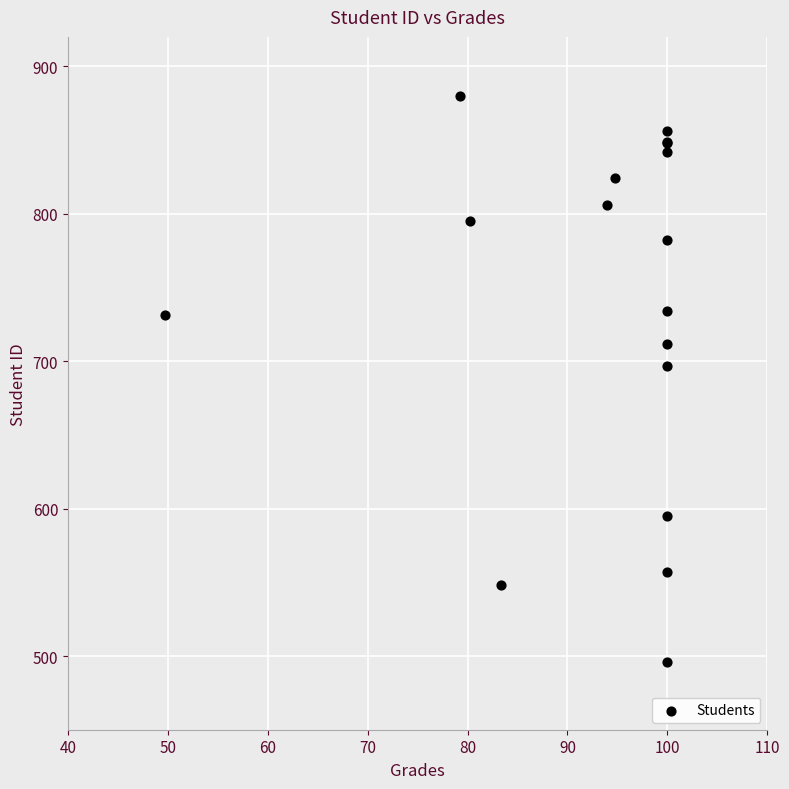

What Y value in the scatter plot is closest to 688?

697